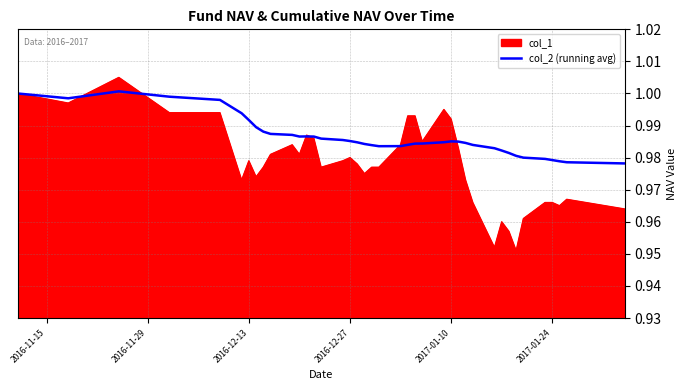

Does the chart have visible grid lines?

Yes